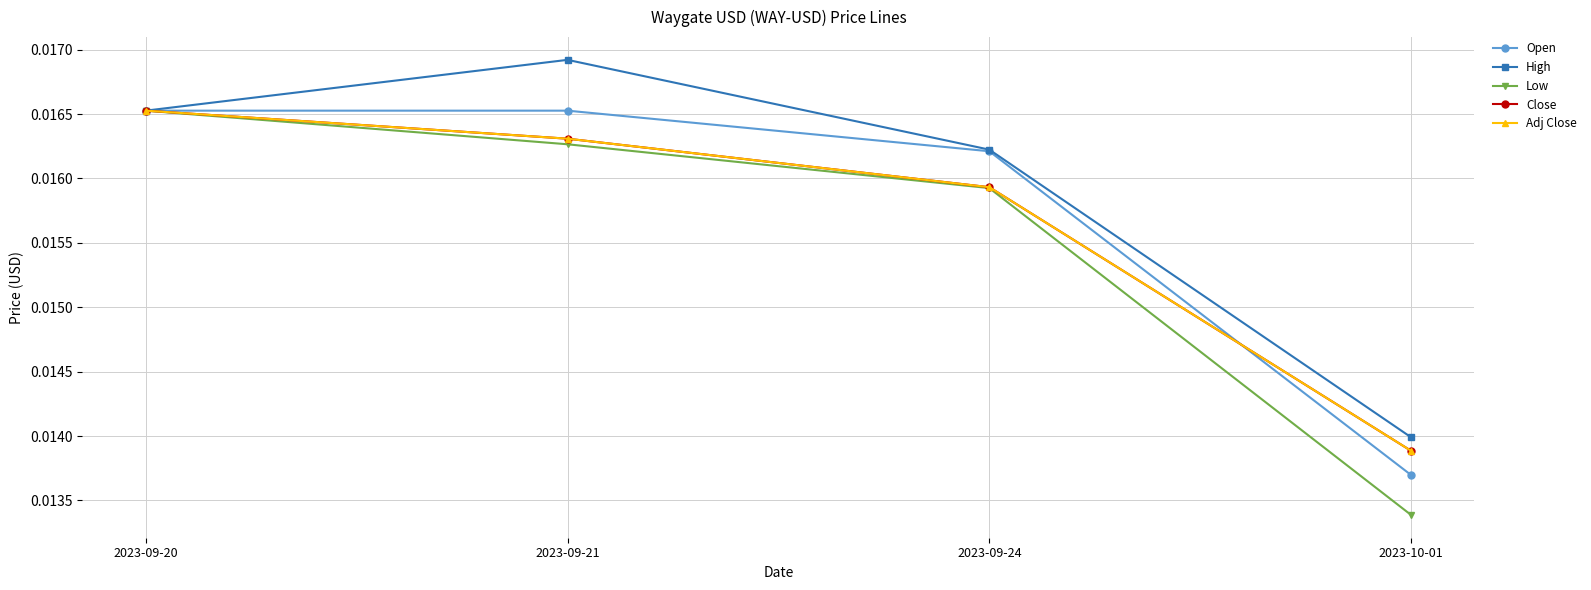

True or false: Low and Open cross at least once.

False